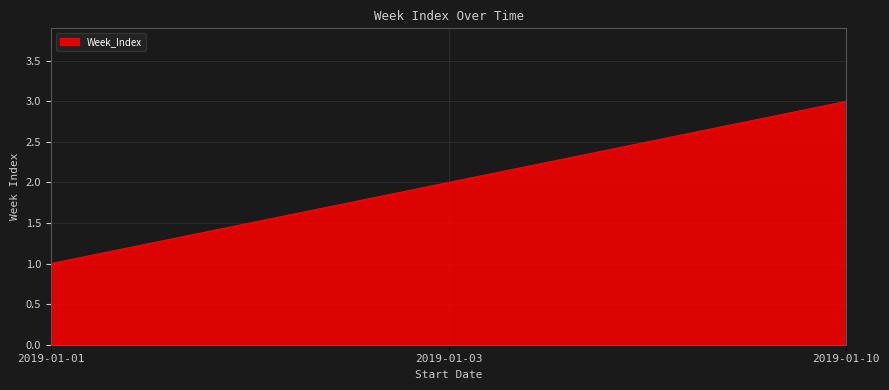

Does the chart have visible grid lines?

Yes